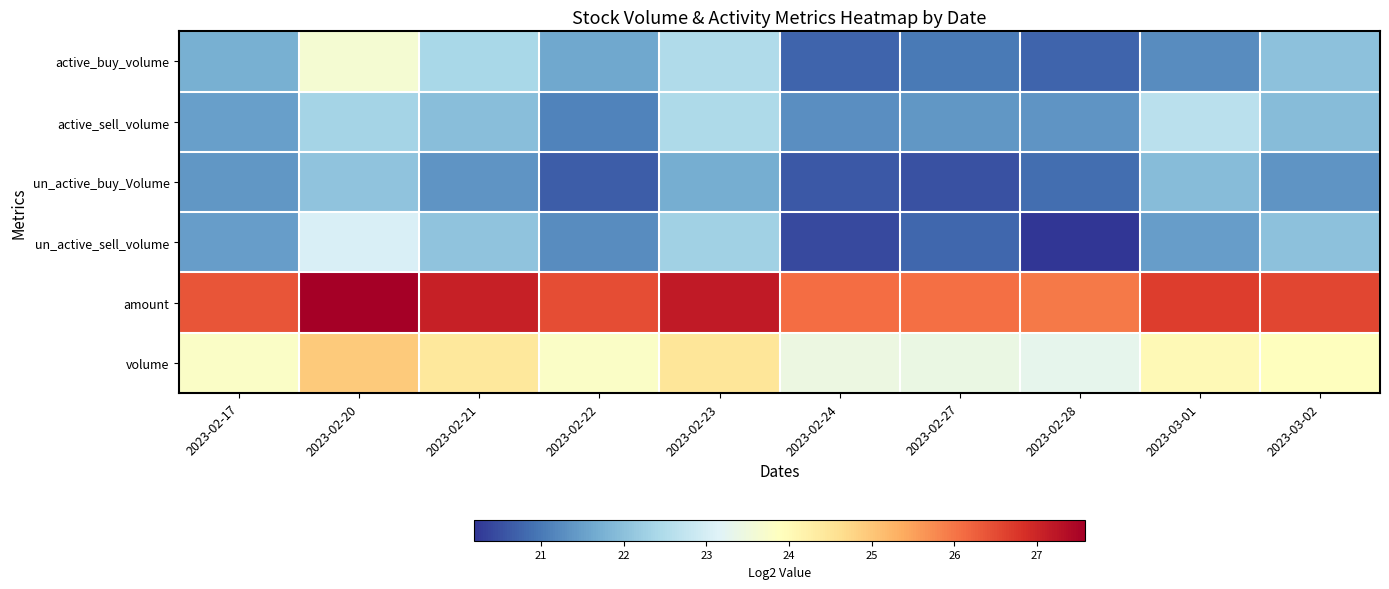

Reading left to right, list all the values displayed in this chart.

active_buy_volume: 2023-02-17=21.7	2023-02-20=23.6	2023-02-21=22.4	2023-02-22=21.6	2023-02-23=22.5	2023-02-24=20.8	2023-02-27=21.0	2023-02-28=20.7	2023-03-01=21.2	2023-03-02=22.0
active_sell_volume: 2023-02-17=21.5	2023-02-20=22.3	2023-02-21=22.0	2023-02-22=21.1	2023-02-23=22.5	2023-02-24=21.3	2023-02-27=21.4	2023-02-28=21.4	2023-03-01=22.6	2023-03-02=21.9
un_active_buy_Volume: 2023-02-17=21.4	2023-02-20=22.1	2023-02-21=21.4	2023-02-22=20.7	2023-02-23=21.7	2023-02-24=20.6	2023-02-27=20.5	2023-02-28=20.9	2023-03-01=21.9	2023-03-02=21.4
un_active_sell_volume: 2023-02-17=21.5	2023-02-20=23.1	2023-02-21=22.1	2023-02-22=21.2	2023-02-23=22.3	2023-02-24=20.4	2023-02-27=20.8	2023-02-28=20.2	2023-03-01=21.5	2023-03-02=22.0
amount: 2023-02-17=26.4	2023-02-20=27.6	2023-02-21=27.1	2023-02-22=26.5	2023-02-23=27.2	2023-02-24=26.1	2023-02-27=26.1	2023-02-28=25.9	2023-03-01=26.7	2023-03-02=26.6
volume: 2023-02-17=23.8	2023-02-20=24.9	2023-02-21=24.4	2023-02-22=23.8	2023-02-23=24.5	2023-02-24=23.4	2023-02-27=23.4	2023-02-28=23.3	2023-03-01=24.0	2023-03-02=23.9